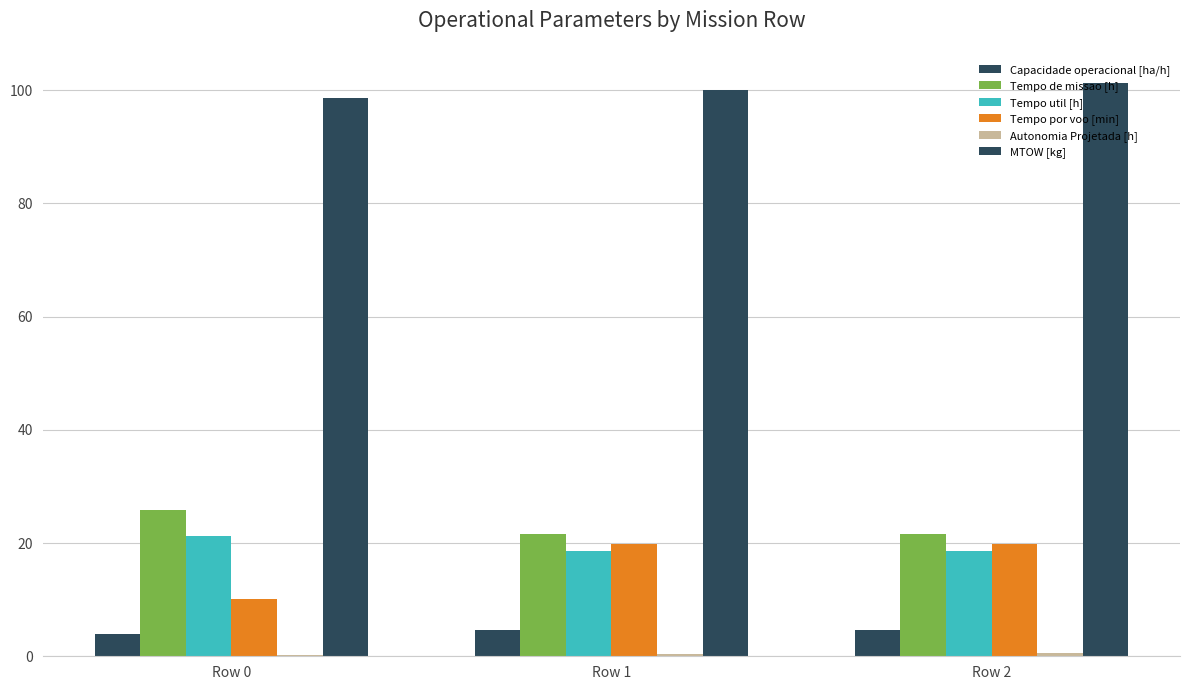

How many series are shown in this chart?

6